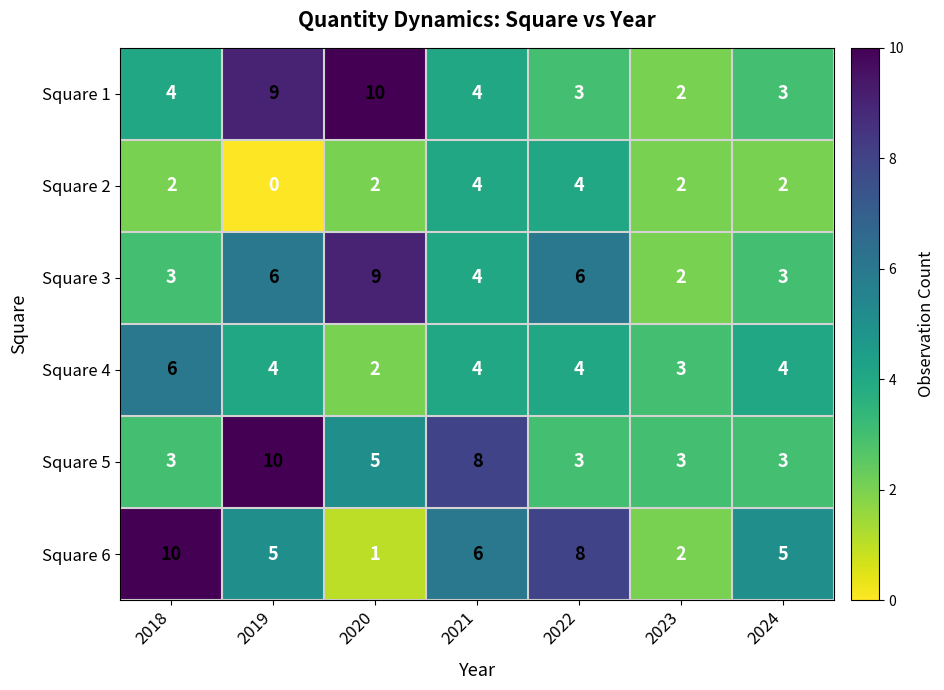

The value of Square 6 at 2022 is 8. True or false?

True